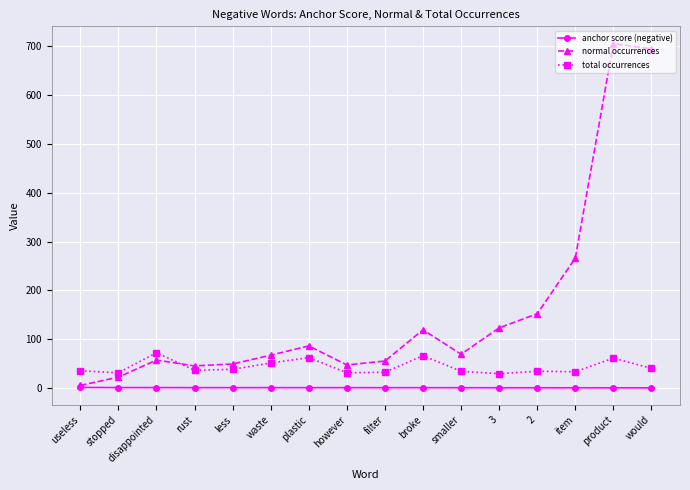

What is the difference between the second highest and minimum values in the anchor score (negative) series?

0.5